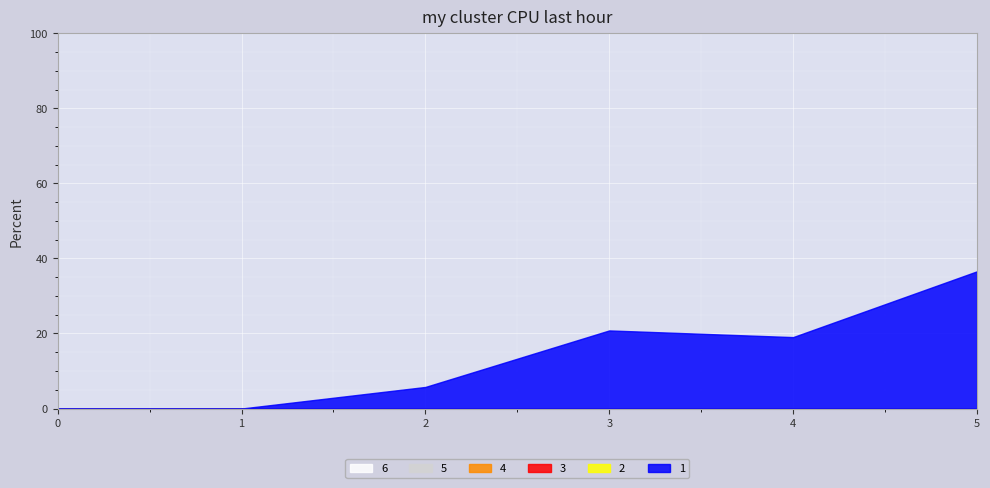

Rank the series at 3 from highest to lowest value.

1, 2, 3, 4, 5, 6